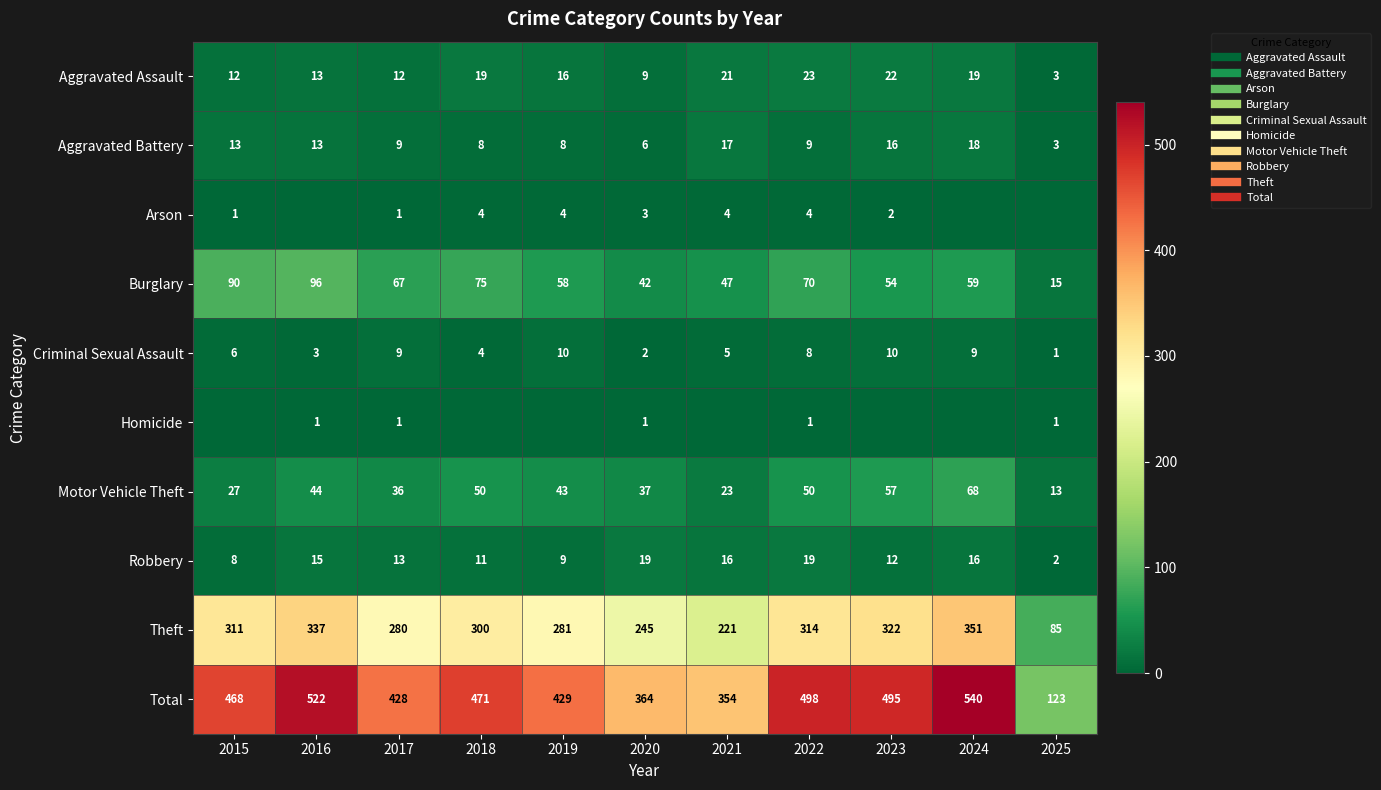

At how many categories does at least one series exceed 24?

11